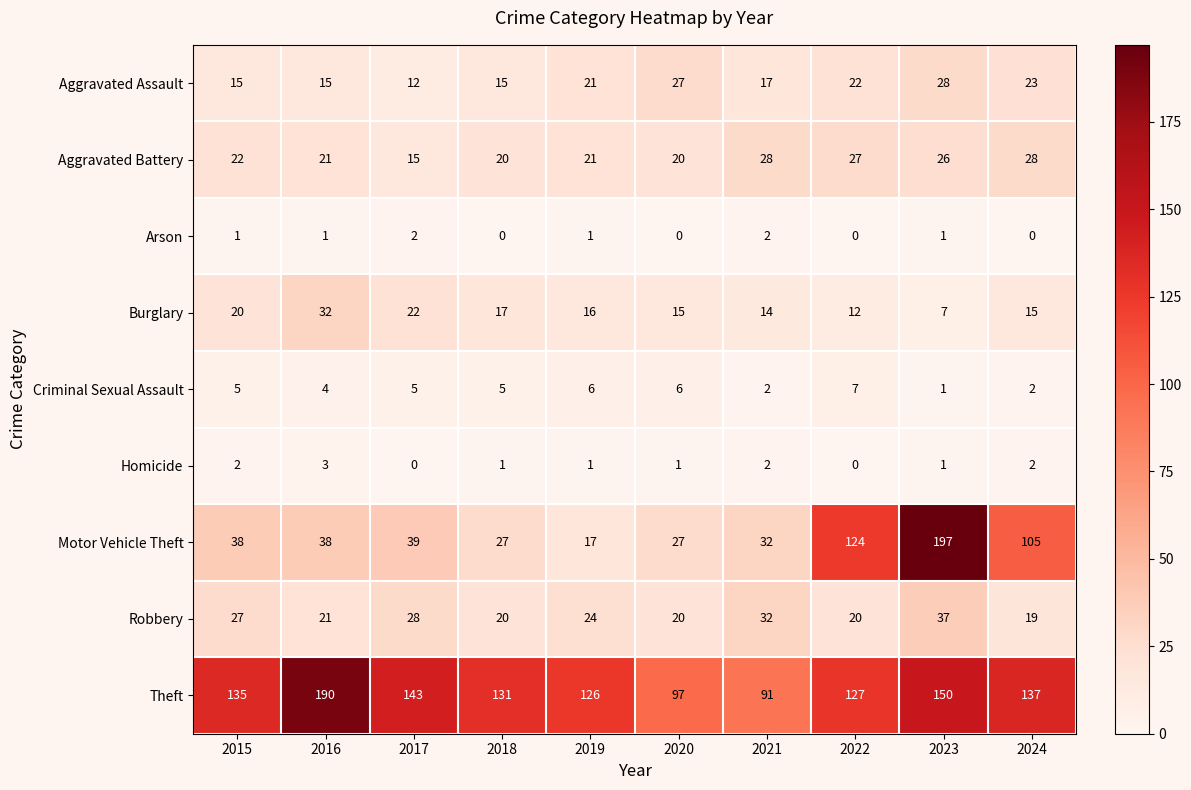

What is the sum of the Theft values at 2018 and 2017?

274